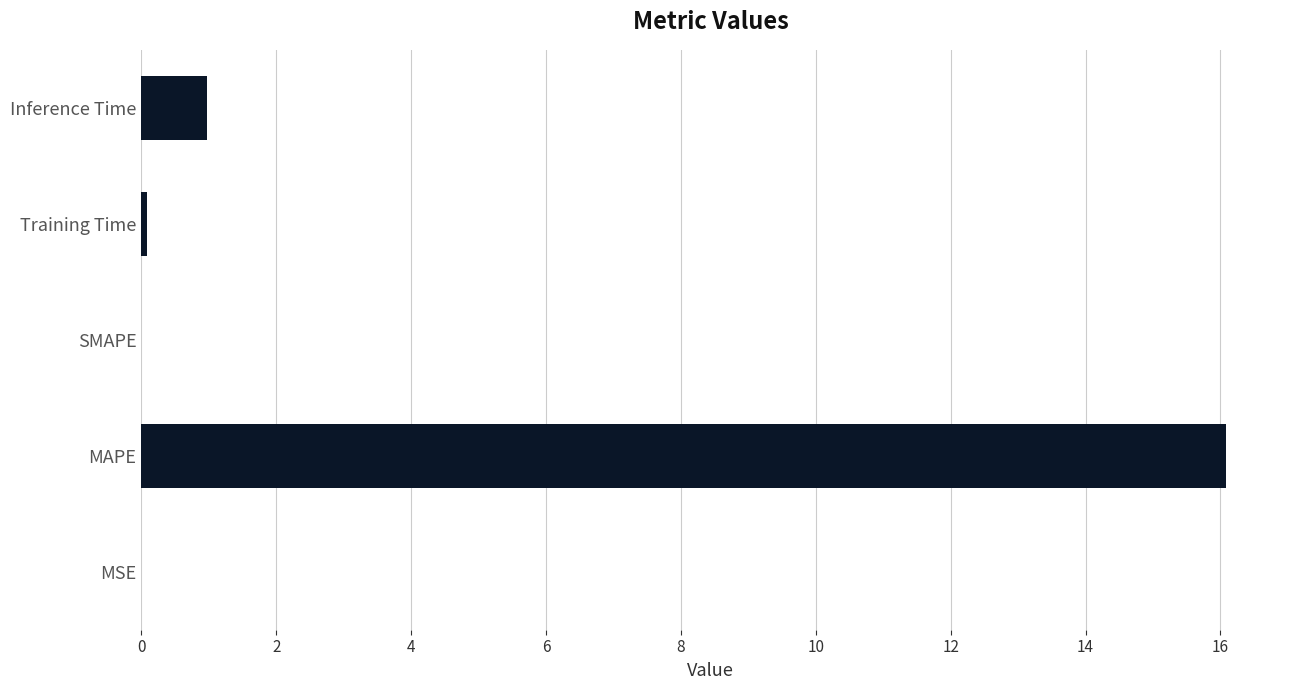

Is it true that the value at MAPE is 28.8?

False